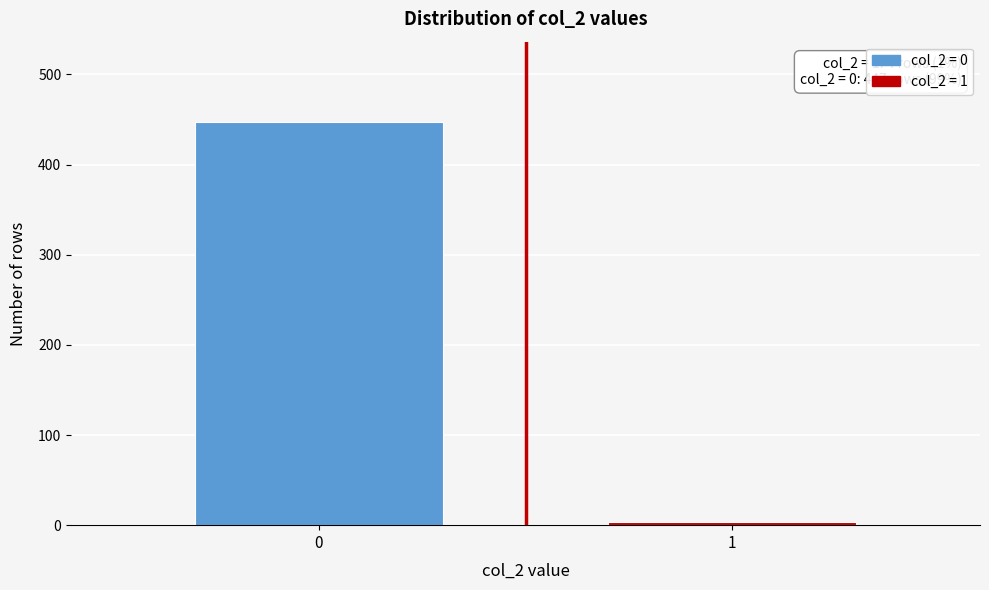

Reading left to right, extract all data points from this chart.

447	4